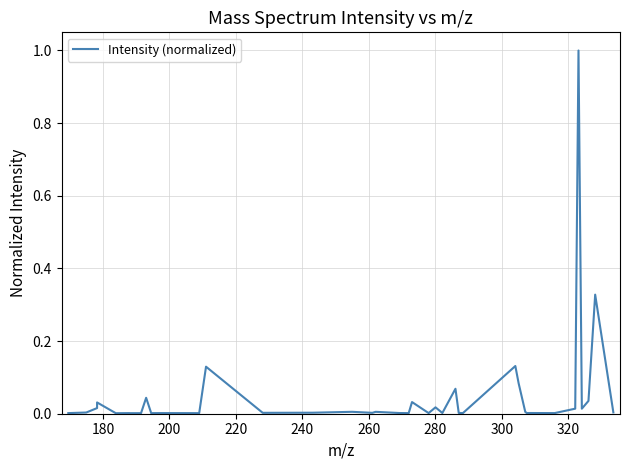

What is the greatest value displayed?

1.0